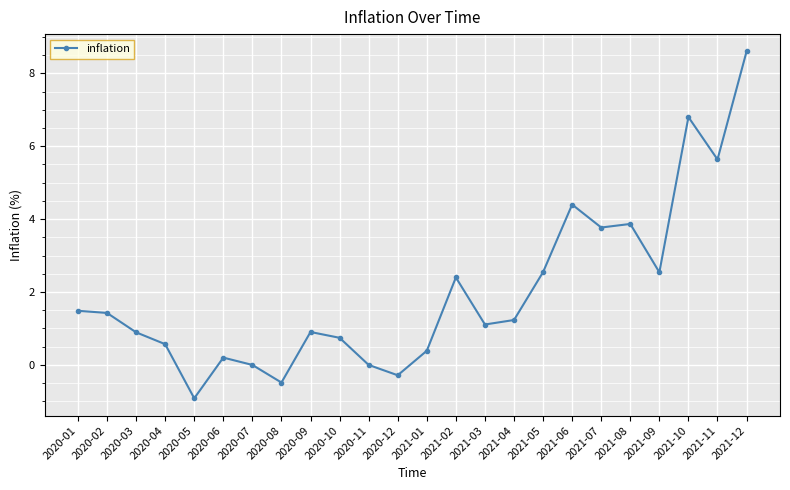

What is the average value?

2.0